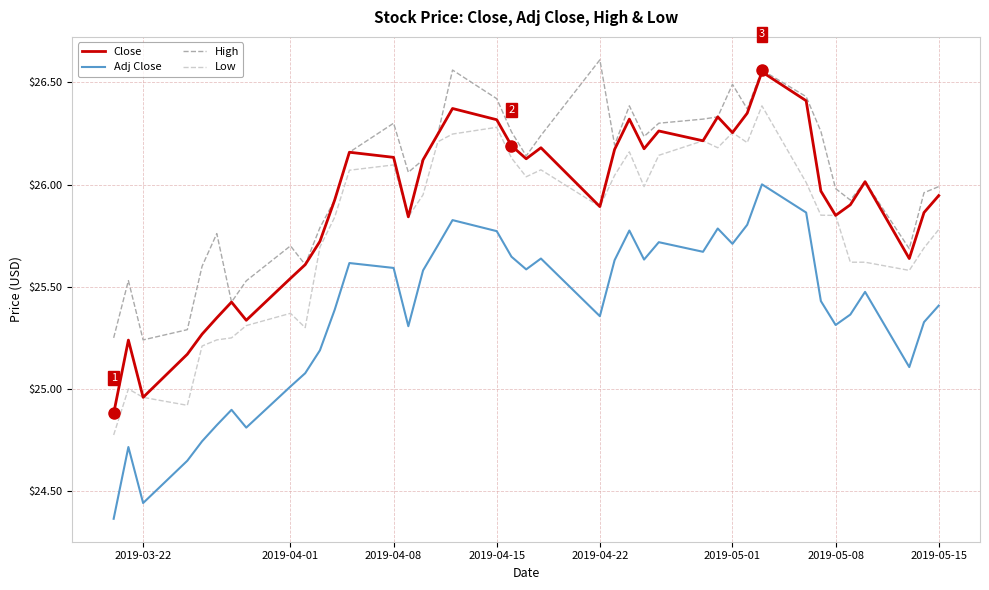

Which series has the largest range (max minus min)?

Close